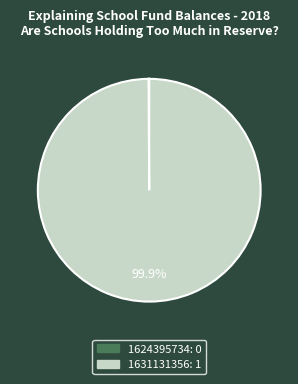

Which slice is the largest?

1631131356